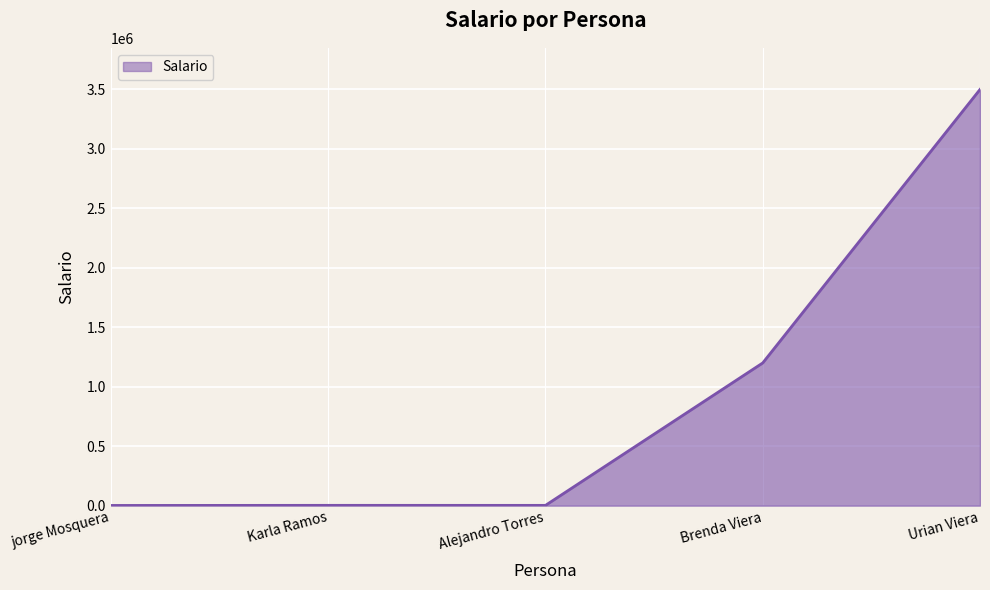

What is the change in value from Brenda Viera to Urian Viera?

+2300000